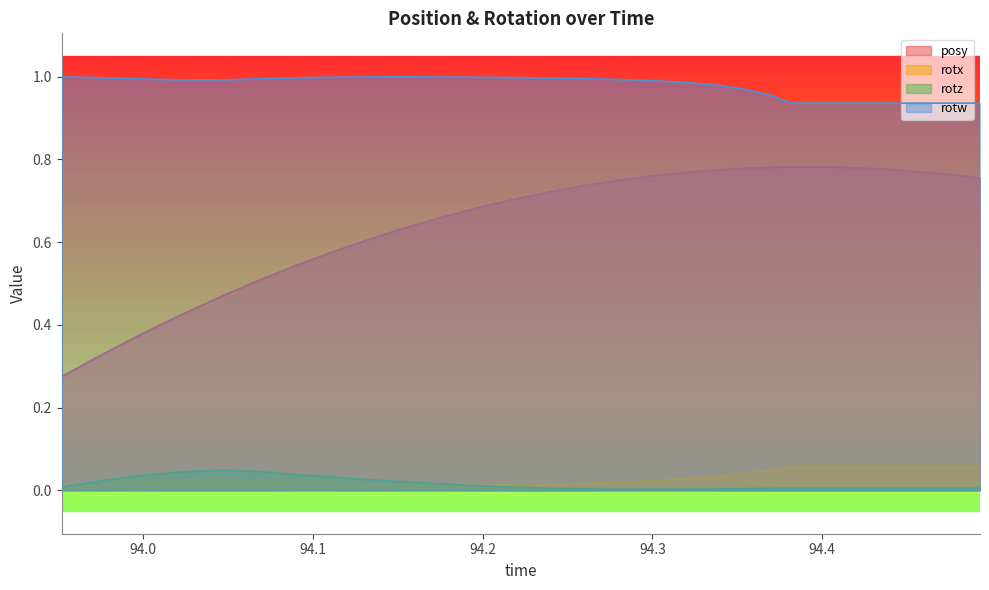

True or false: rotw and rotz intersect in this chart.

False